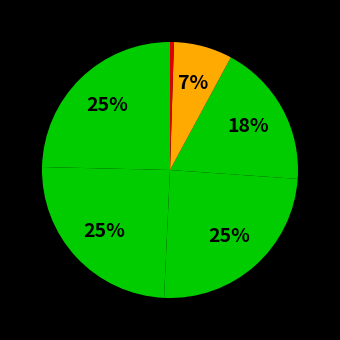

Count the number of slices in the pie.

6